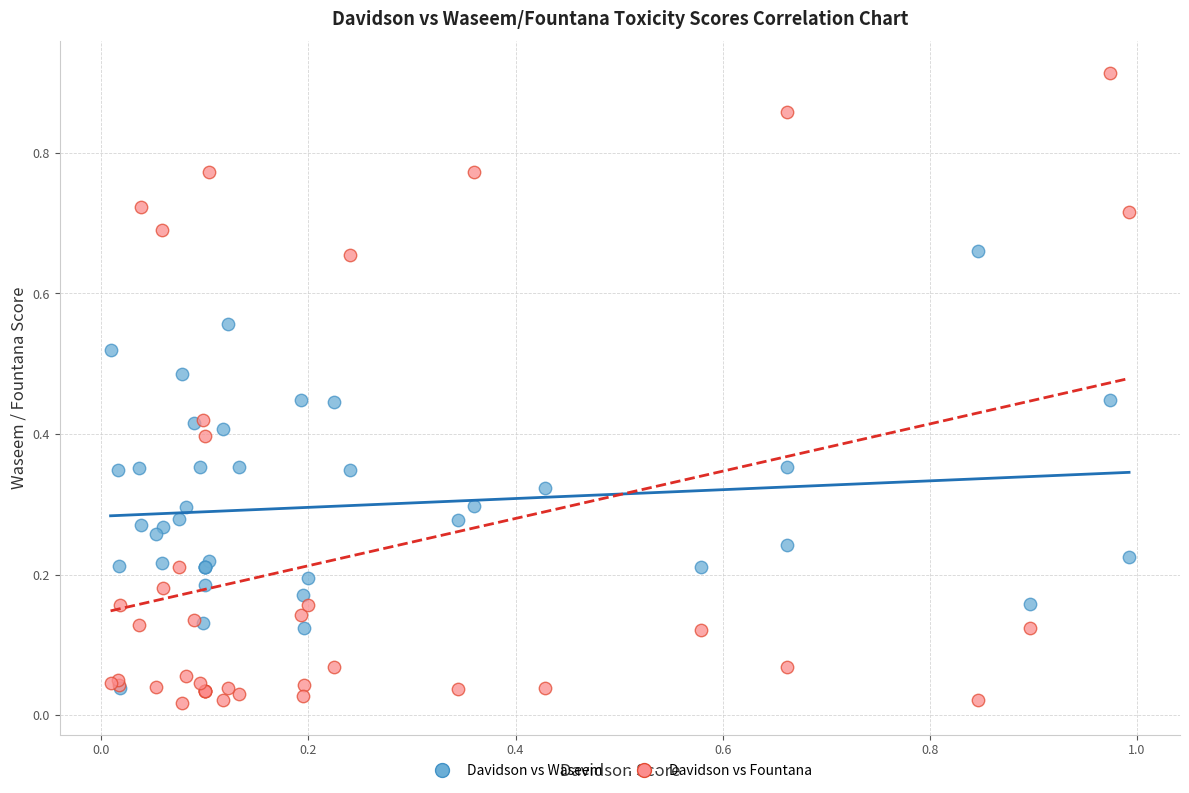

Which series contains the highest Y value?

Davidson vs Fountana